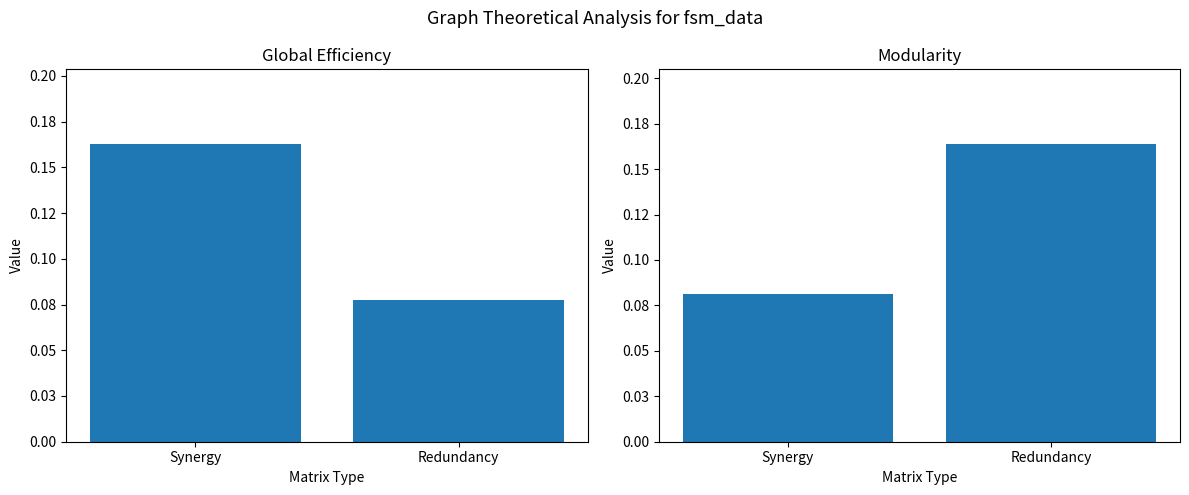

How many bars are there in total?

4